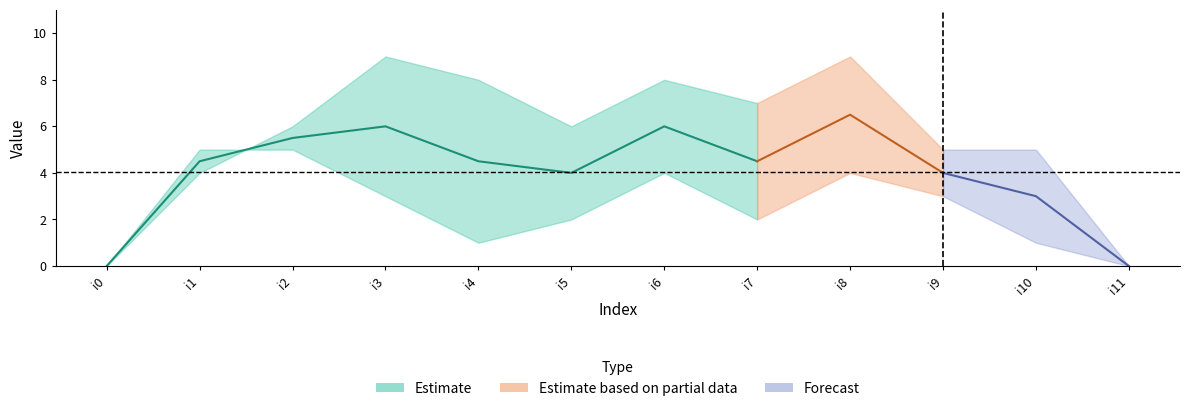

What is the spread (max minus min) of values at i3?

6